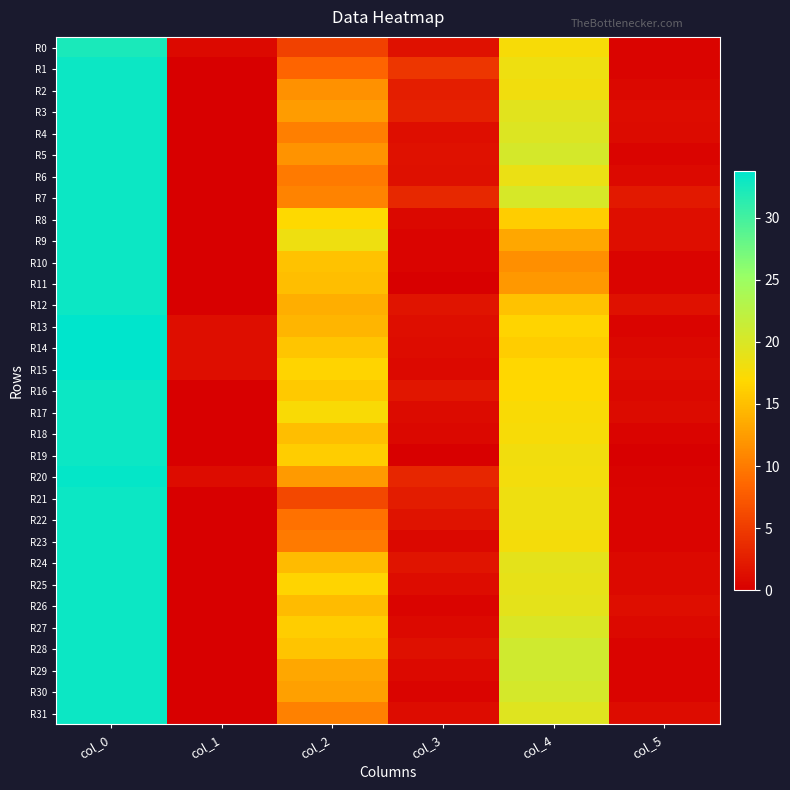

Reading left to right, extract all data points from this chart.

R0: col_0=32.2	col_1=0.8	col_2=5.5	col_3=1.5	col_4=17.5	col_5=0.5
R1: col_0=33.0	col_1=0.0	col_2=8.3	col_3=4.5	col_4=18.2	col_5=0.4
R2: col_0=33.0	col_1=0.0	col_2=11.7	col_3=2.6	col_4=18.0	col_5=0.7
R3: col_0=33.0	col_1=0.0	col_2=12.5	col_3=2.9	col_4=19.2	col_5=1.1
R4: col_0=33.0	col_1=0.0	col_2=10.3	col_3=1.2	col_4=19.7	col_5=0.9
R5: col_0=33.0	col_1=0.0	col_2=11.8	col_3=1.5	col_4=20.3	col_5=0.5
R6: col_0=33.0	col_1=0.0	col_2=10.0	col_3=1.4	col_4=18.5	col_5=0.9
R7: col_0=33.0	col_1=0.0	col_2=10.7	col_3=3.4	col_4=20.2	col_5=2.2
R8: col_0=33.0	col_1=0.0	col_2=17.0	col_3=0.7	col_4=16.0	col_5=1.2
R9: col_0=33.0	col_1=0.0	col_2=18.2	col_3=0.4	col_4=13.2	col_5=1.3
R10: col_0=33.0	col_1=0.0	col_2=15.2	col_3=0.4	col_4=11.5	col_5=0.5
R11: col_0=33.0	col_1=0.0	col_2=15.0	col_3=0.0	col_4=12.2	col_5=0.4
R12: col_0=33.0	col_1=0.0	col_2=13.8	col_3=1.8	col_4=15.2	col_5=1.5
R13: col_0=33.8	col_1=1.3	col_2=14.2	col_3=1.3	col_4=16.5	col_5=0.5
R14: col_0=33.8	col_1=1.3	col_2=15.5	col_3=1.1	col_4=16.0	col_5=0.7
R15: col_0=33.8	col_1=1.3	col_2=16.5	col_3=0.9	col_4=16.8	col_5=1.1
R16: col_0=33.0	col_1=0.0	col_2=15.8	col_3=1.9	col_4=17.0	col_5=0.7
R17: col_0=33.0	col_1=0.0	col_2=17.3	col_3=0.9	col_4=17.3	col_5=0.9
R18: col_0=33.0	col_1=0.0	col_2=15.0	col_3=0.7	col_4=17.5	col_5=0.5
R19: col_0=33.0	col_1=0.0	col_2=16.0	col_3=0.0	col_4=18.0	col_5=0.0
R20: col_0=33.5	col_1=1.1	col_2=12.4	col_3=3.3	col_4=17.9	col_5=0.3
R21: col_0=33.0	col_1=0.0	col_2=6.0	col_3=2.5	col_4=18.2	col_5=0.4
R22: col_0=33.0	col_1=0.0	col_2=9.3	col_3=1.7	col_4=18.2	col_5=0.4
R23: col_0=33.0	col_1=0.0	col_2=10.0	col_3=0.7	col_4=17.8	col_5=0.4
R24: col_0=33.0	col_1=0.0	col_2=14.8	col_3=1.8	col_4=19.0	col_5=0.8
R25: col_0=33.0	col_1=0.0	col_2=16.5	col_3=1.1	col_4=18.8	col_5=0.8
R26: col_0=33.0	col_1=0.0	col_2=14.8	col_3=0.4	col_4=19.0	col_5=1.2
R27: col_0=33.0	col_1=0.0	col_2=16.0	col_3=0.8	col_4=20.0	col_5=0.8
R28: col_0=33.0	col_1=0.0	col_2=15.4	col_3=1.4	col_4=20.8	col_5=0.4
R29: col_0=33.0	col_1=0.0	col_2=13.2	col_3=0.8	col_4=20.8	col_5=0.4
R30: col_0=33.0	col_1=0.0	col_2=12.7	col_3=0.5	col_4=20.3	col_5=0.5
R31: col_0=33.0	col_1=0.0	col_2=10.5	col_3=1.1	col_4=19.5	col_5=1.1